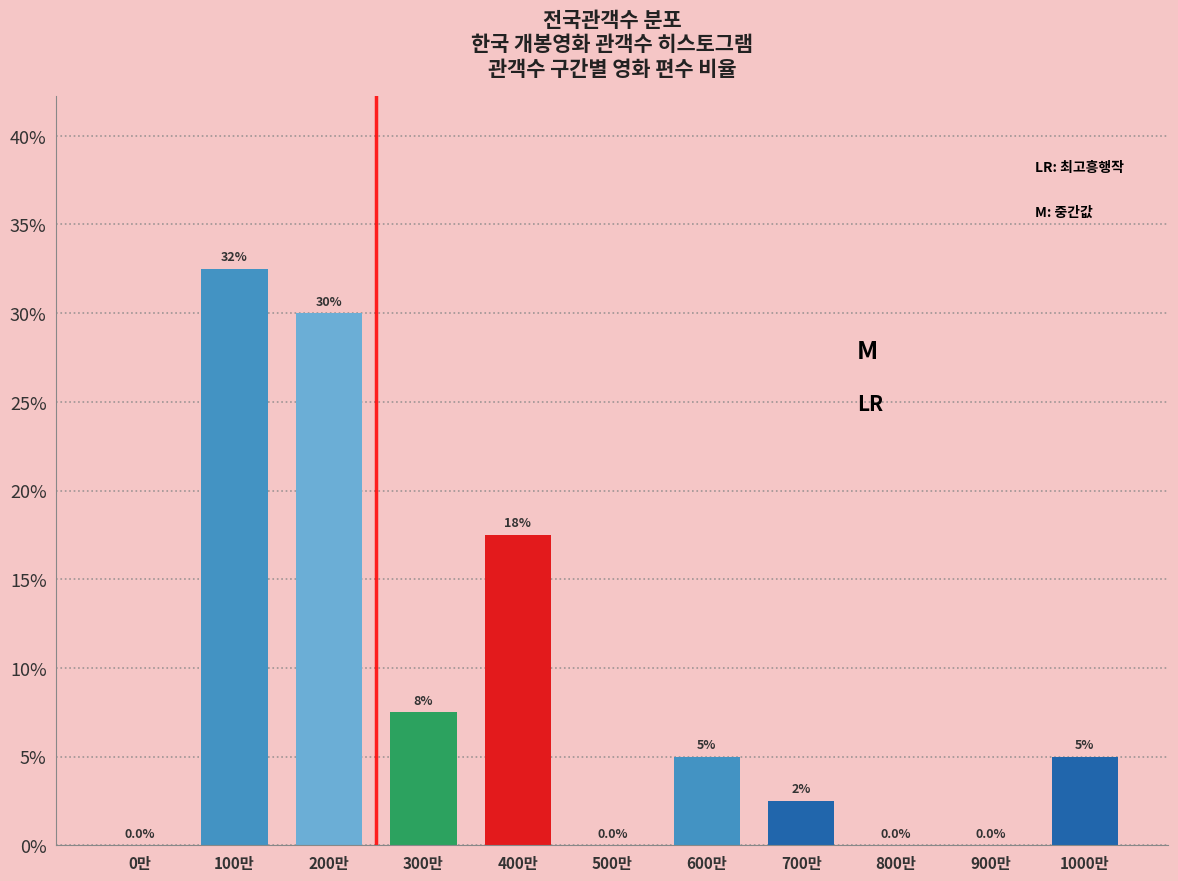

Reading left to right, what are all the values shown in this chart?

0만=0.0	100만=32.5	200만=30.0	300만=7.5	400만=17.5	500만=0.0	600만=5.0	700만=2.5	800만=0.0	900만=0.0	1000만=5.0